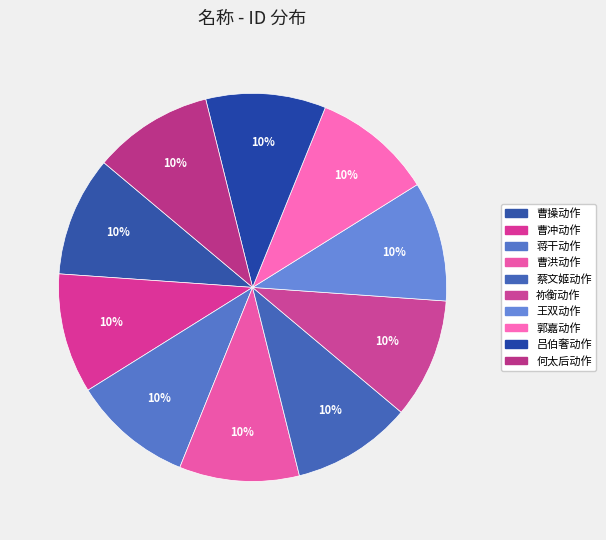

To the nearest percent, what is the combined percentage of 吕伯奢动作 and 蒋干动作?

20%